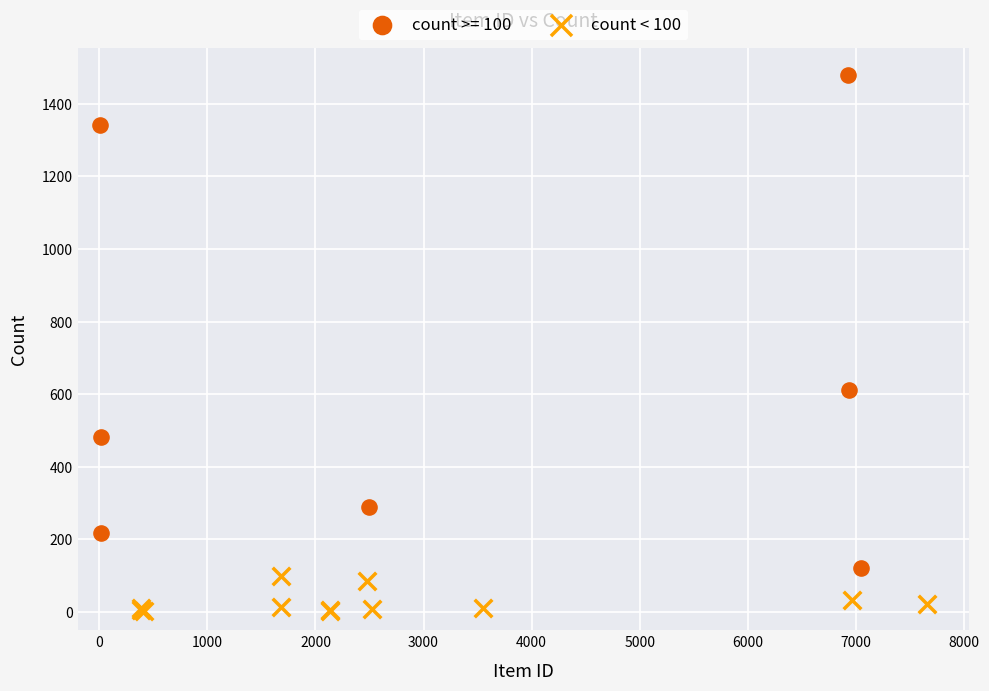

Which series contains the lowest Y value?

count < 100